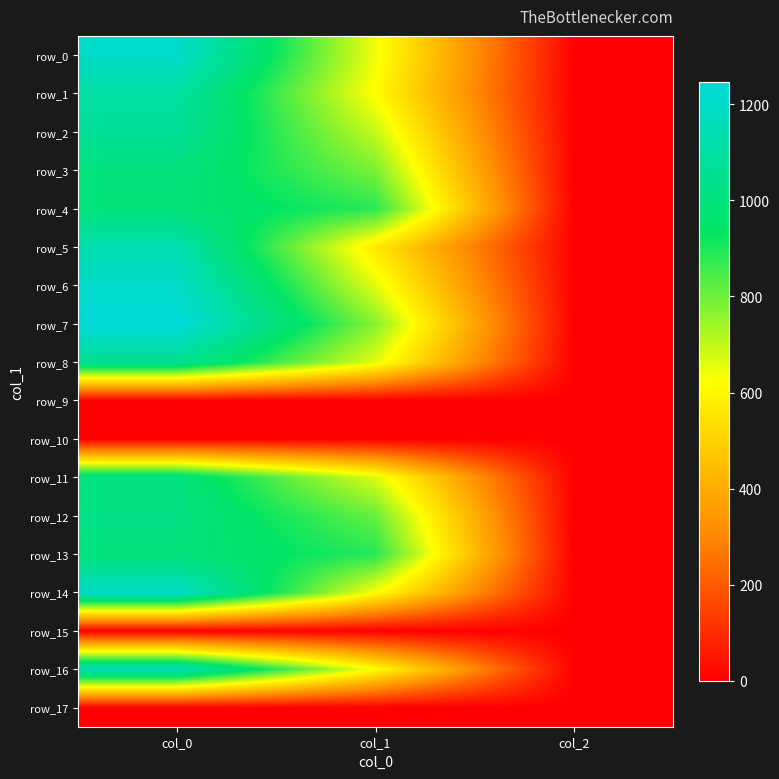

Rank the series by their maximum value, from highest to lowest.

row_7, row_0, row_6, row_14, row_16, row_5, row_1, row_2, row_8, row_12, row_3, row_11, row_13, row_4, row_9, row_10, row_15, row_17